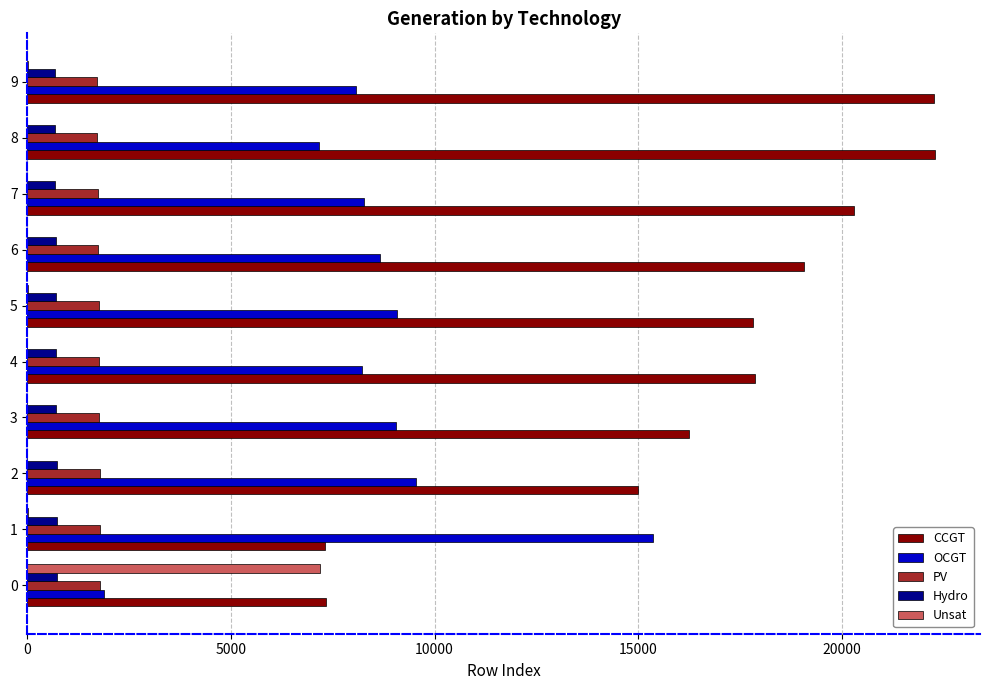

Is the value of CCGT at 8 greater than the value of OCGT at 0?

Yes